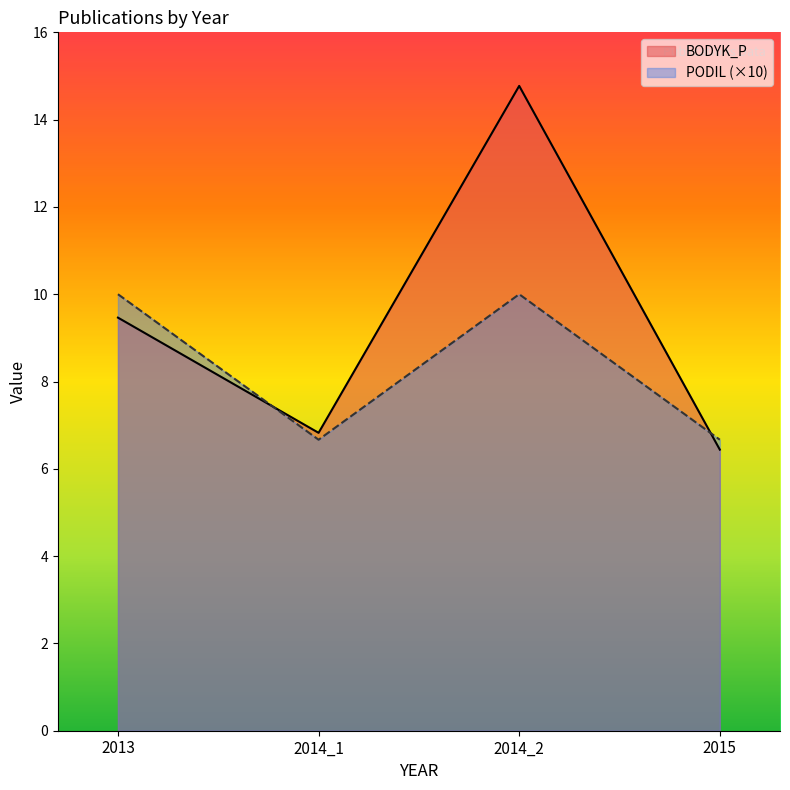

What is the difference between the BODYK_P values at 2015 and 2014_2?

8.3